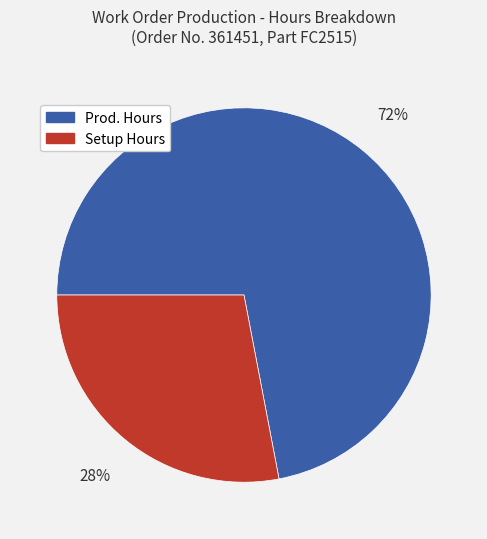

Does any single category account for the majority?

Yes